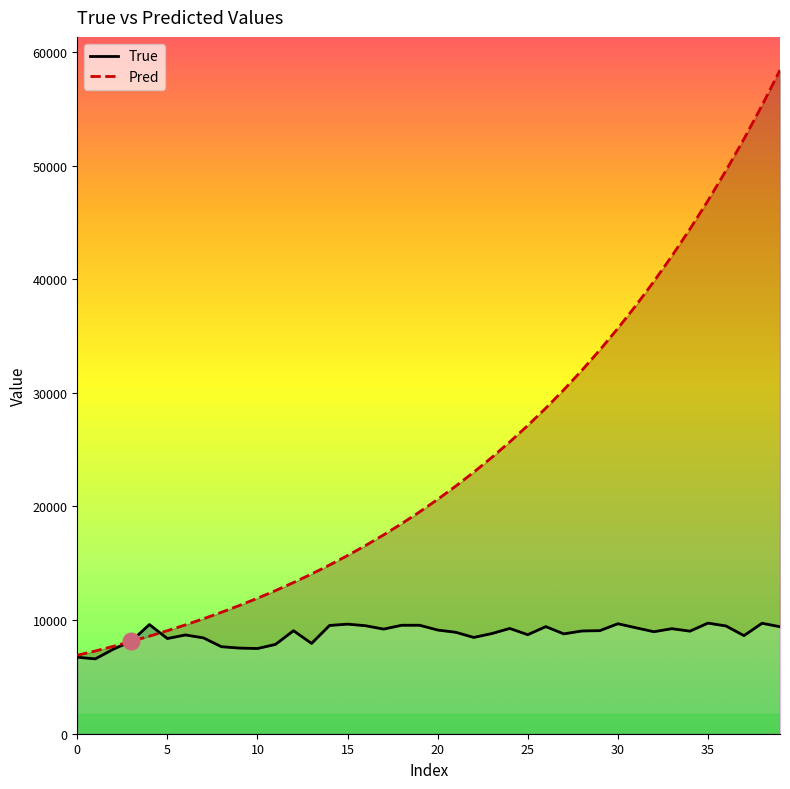

Is it true that True equals 4717.9 at 5?

False